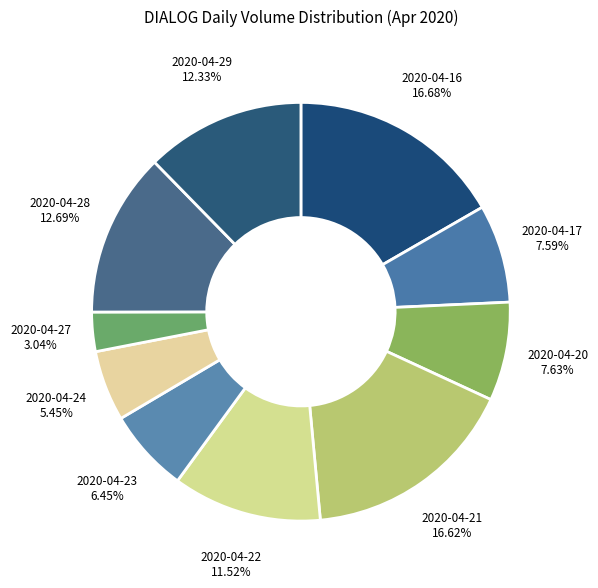

What is the smallest slice in the pie chart?

2020-04-27